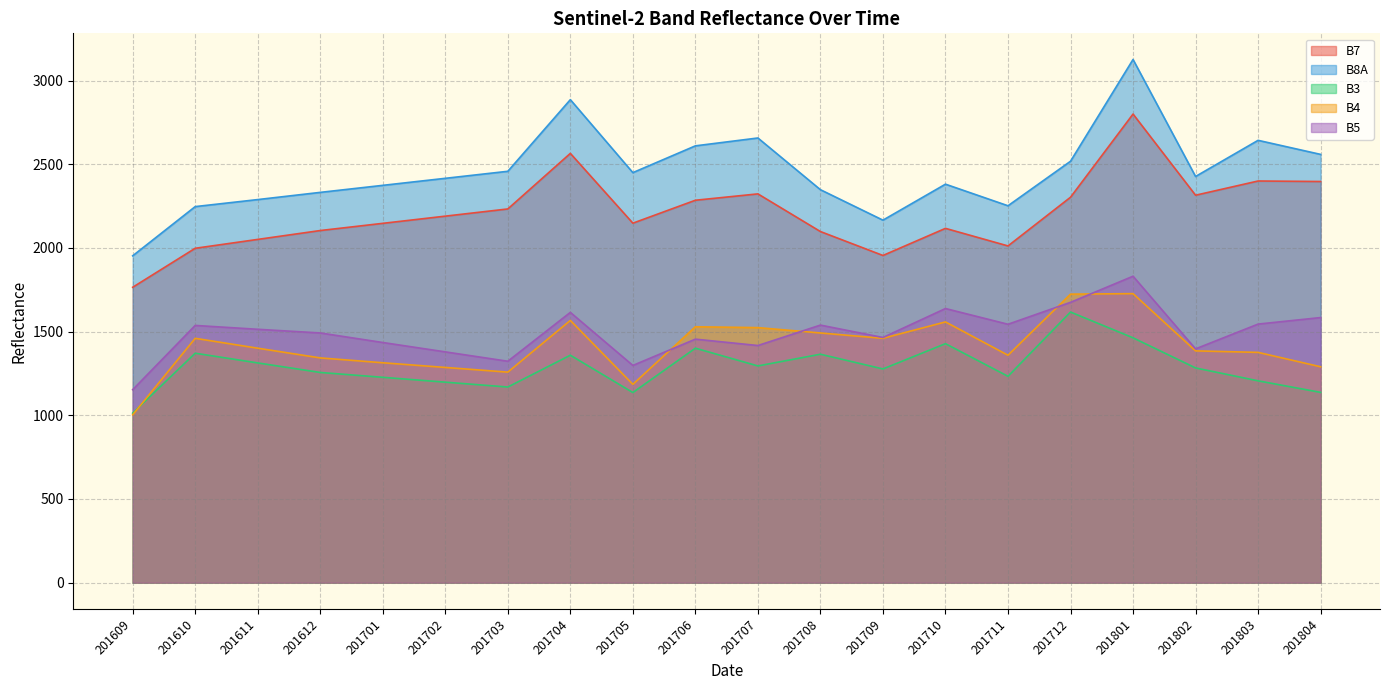

Which series changed the most between 201610 and 201709?

B3